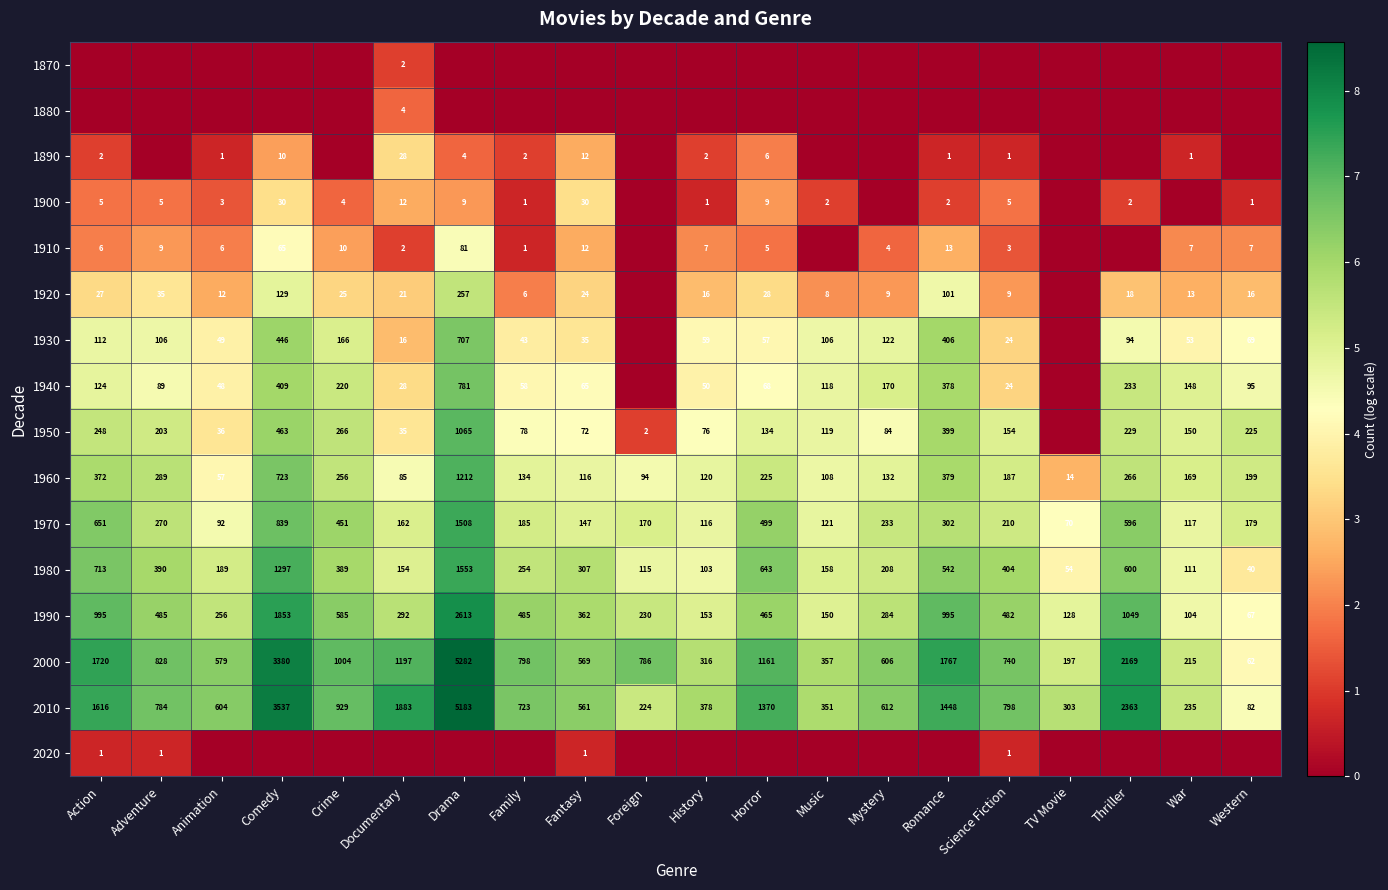

Which has a higher value, Adventure or TV Movie?

Adventure